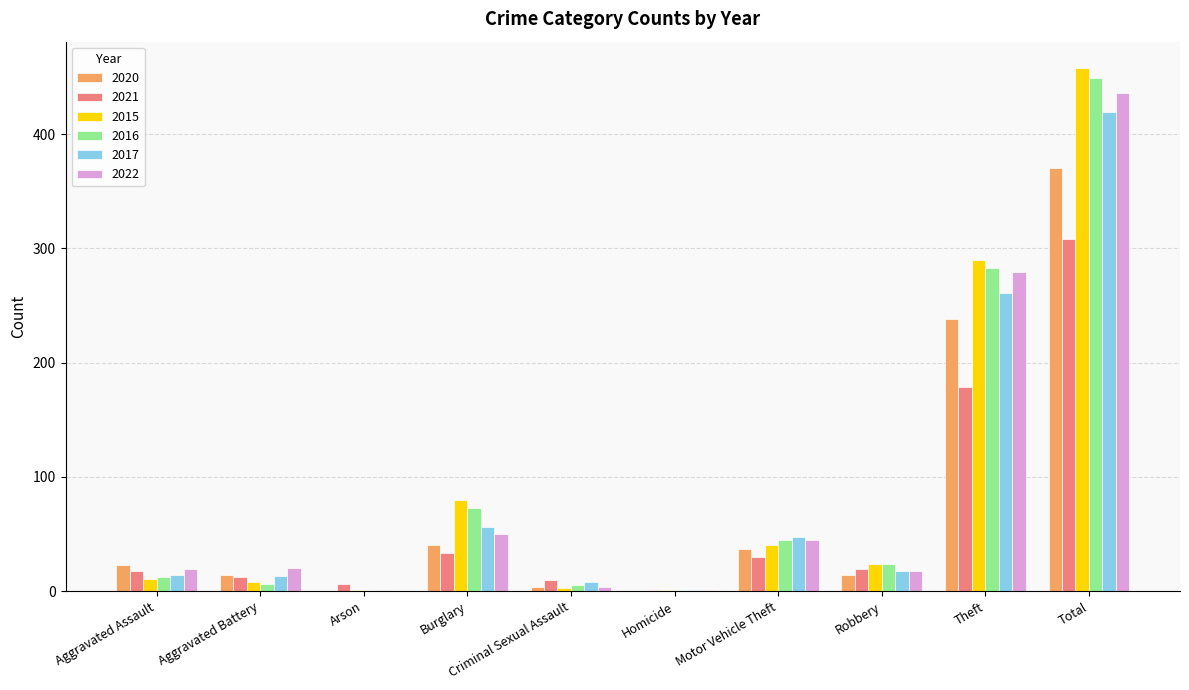

Is it true that 2017 equals 93 at Burglary?

False